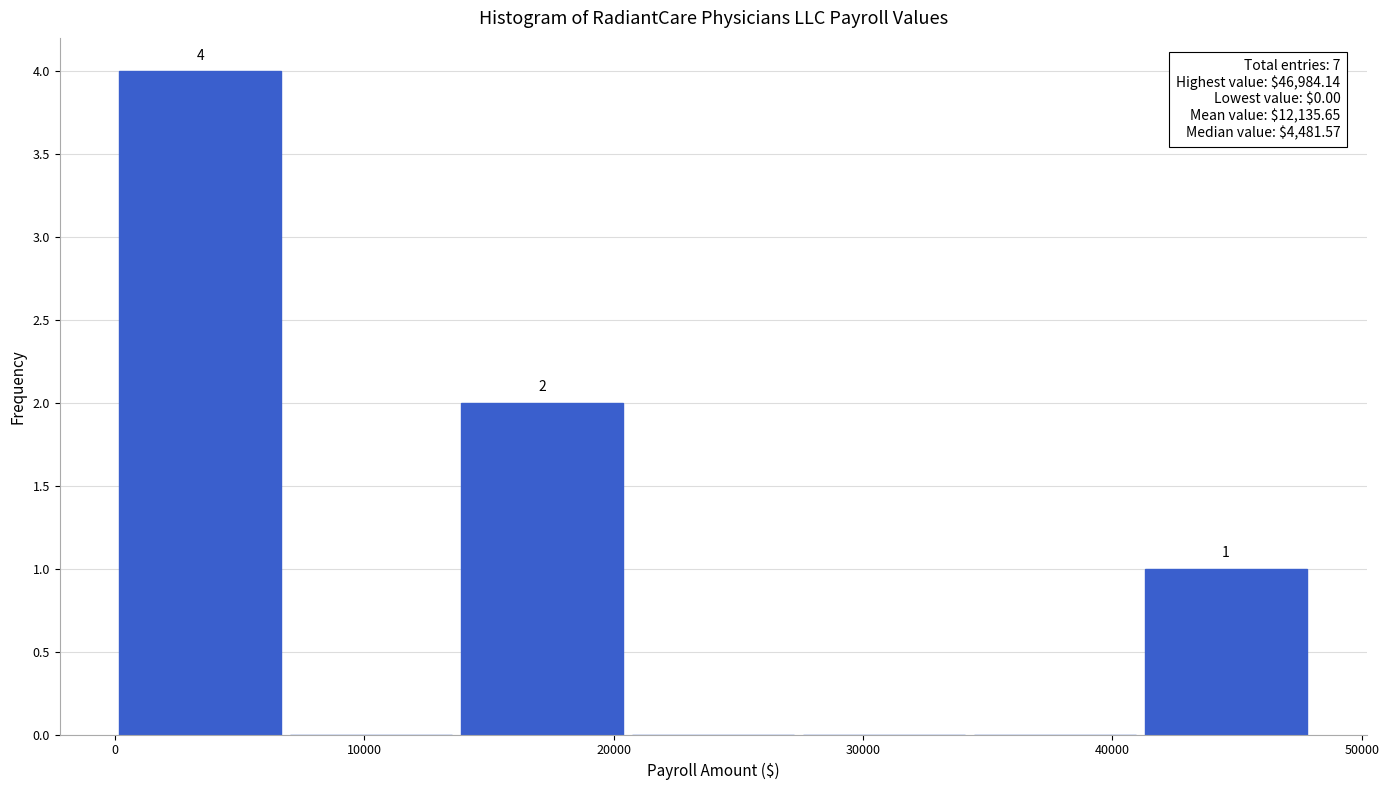

Over which range of the x-axis is the bar tallest?

0 to 7000